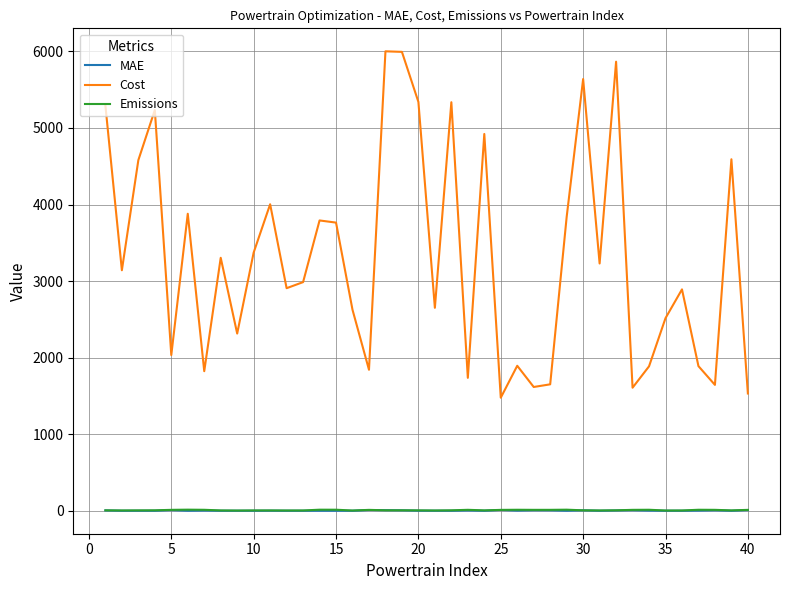

True or false: Cost and Emissions cross at least once.

False